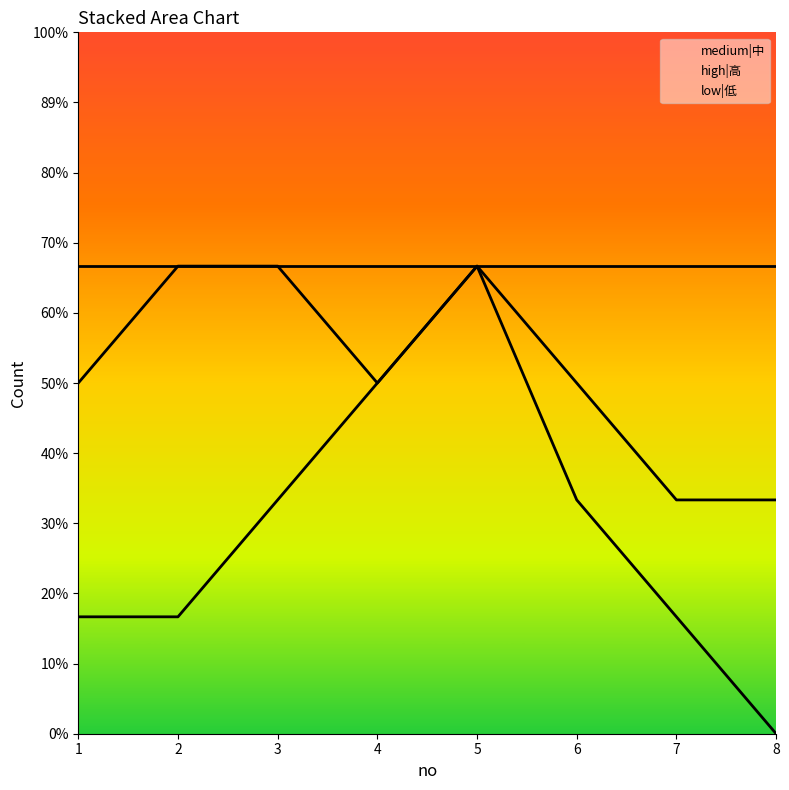

What is the total value across all series at 8?

2